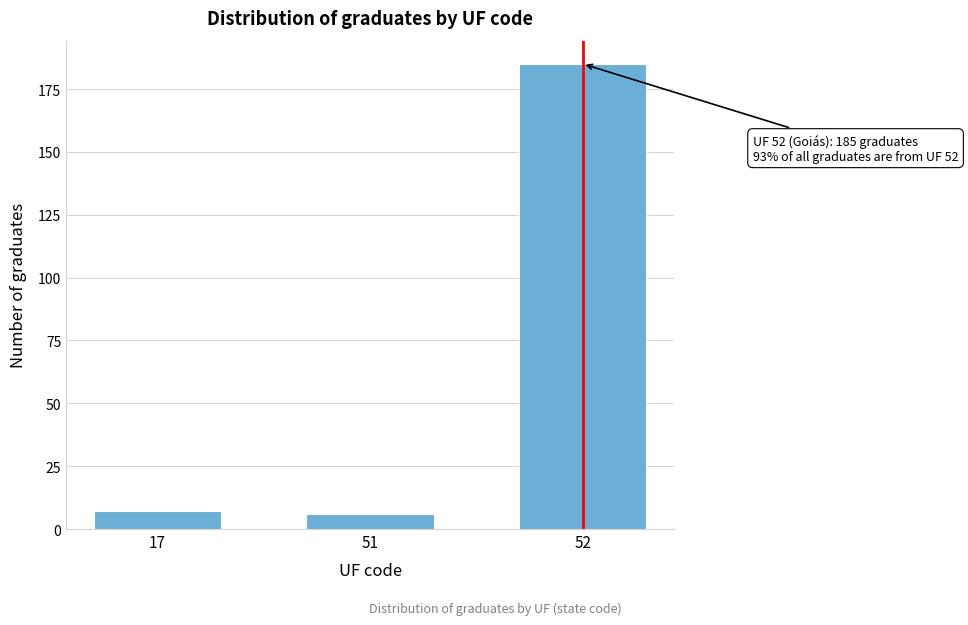

Reading left to right, what are all the values shown in this chart?

7	6	185